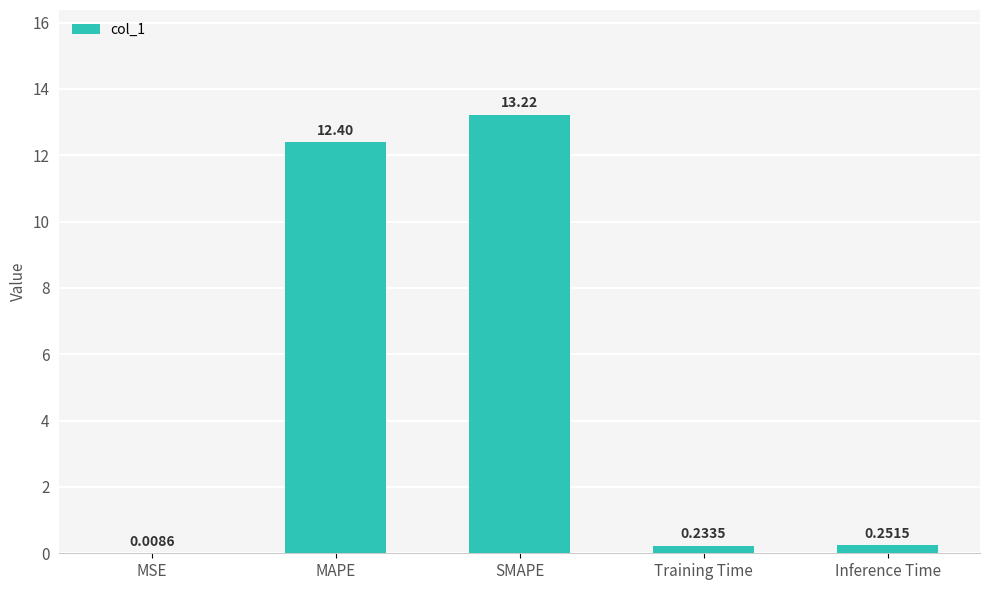

Does the chart contain stacked bars?

No